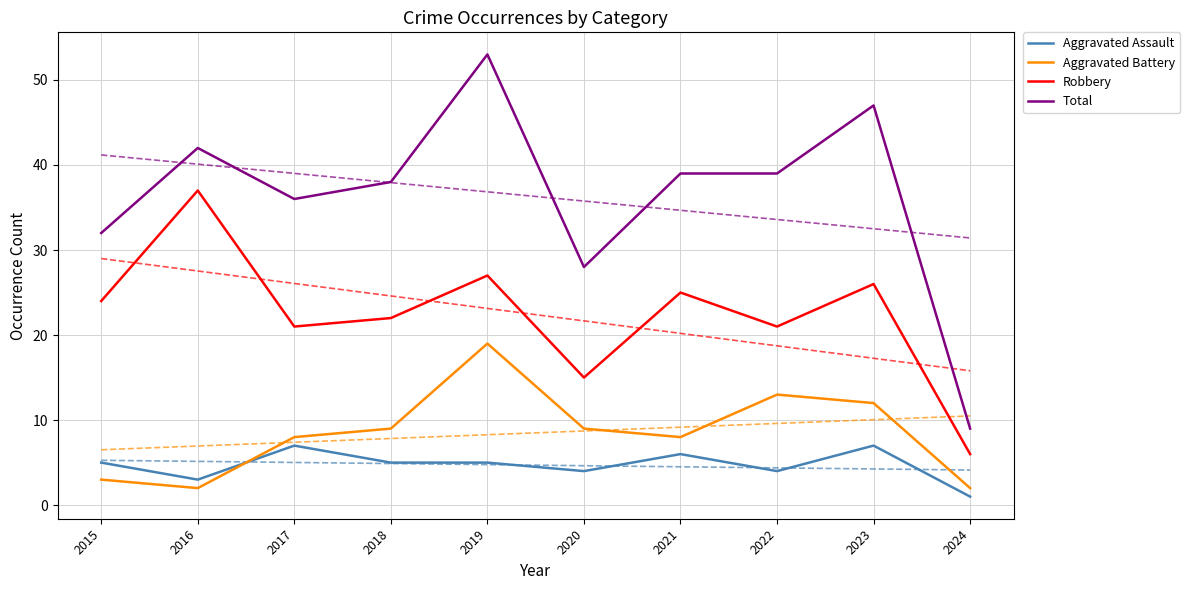

At which category does the chart reach its minimum across all series?

2024